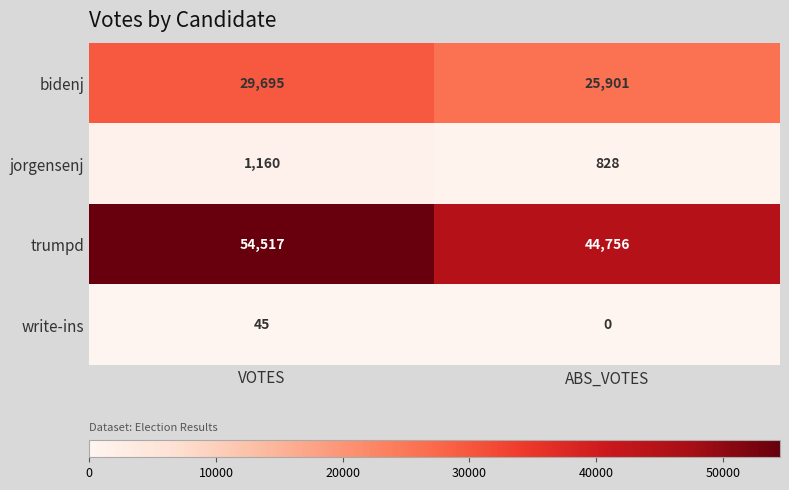

True or false: write-ins has a value of 0 at ABS_VOTES.

True